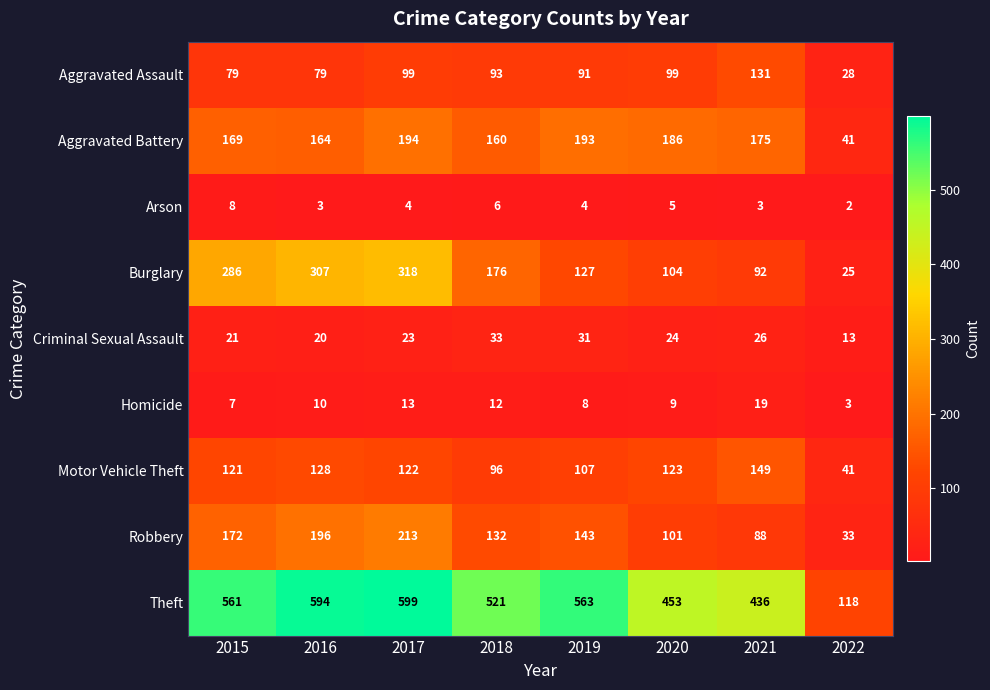

Rank the series at 2019 from lowest to highest value.

Arson, Homicide, Criminal Sexual Assault, Aggravated Assault, Motor Vehicle Theft, Burglary, Robbery, Aggravated Battery, Theft